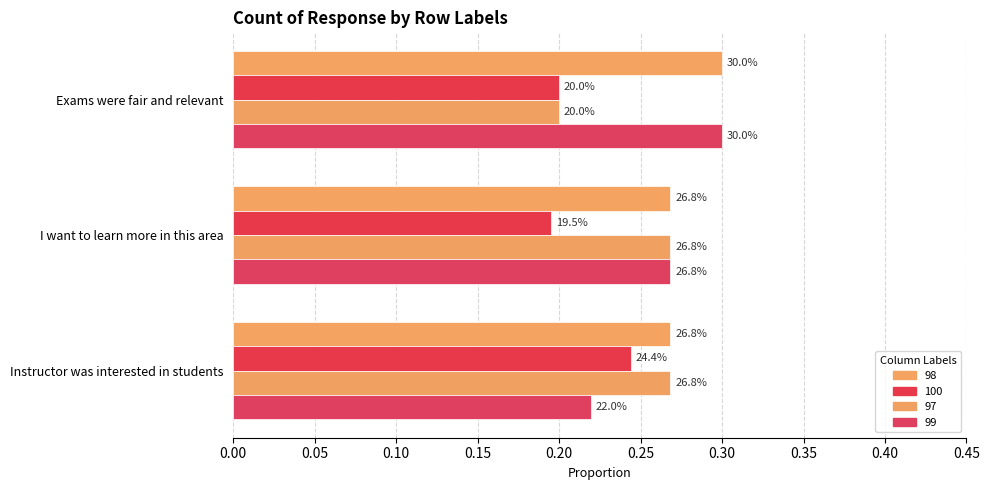

What is the sum of the 99 values at Instructor was interested in students and Exams were fair and relevant?

0.5